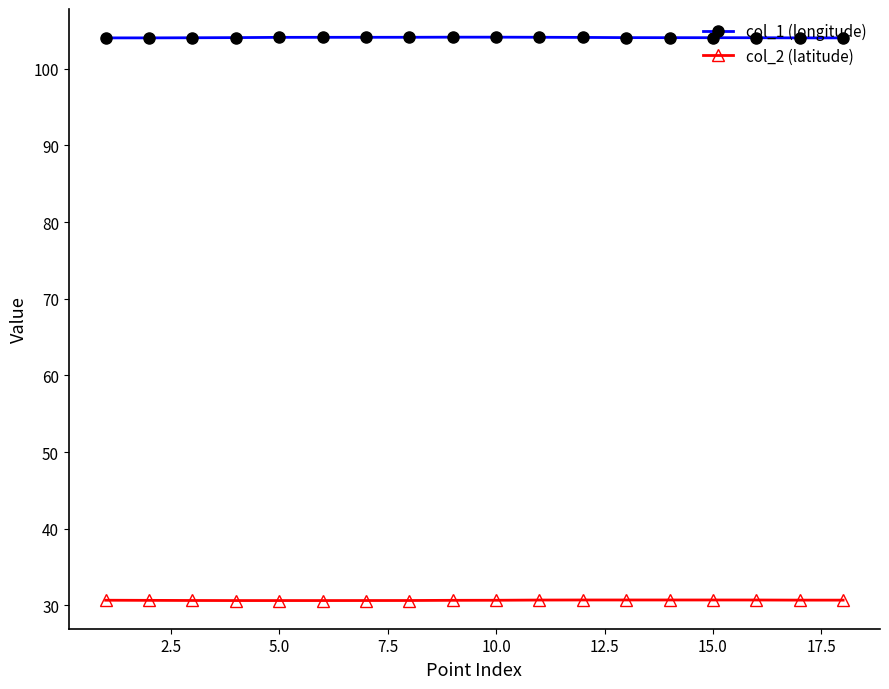

What is the greatest value displayed?

104.1